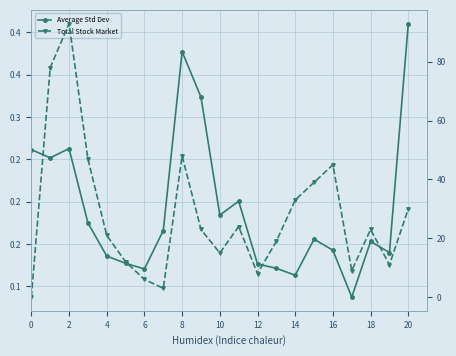

Which series has the widest spread of values?

Total Stock Market